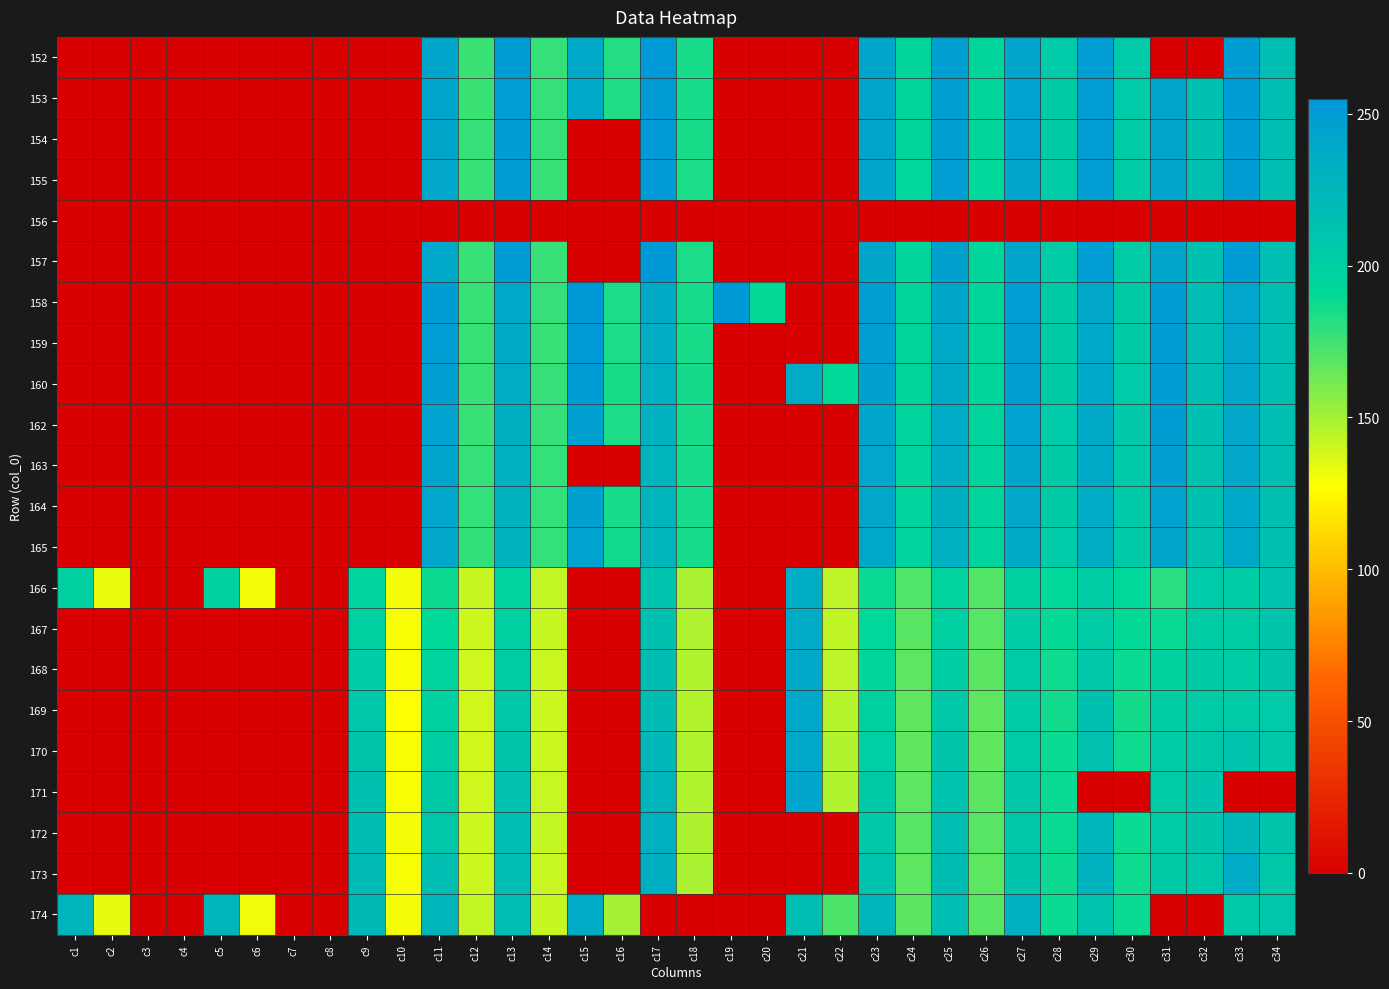

At which category is the sum across all series the highest?

c27